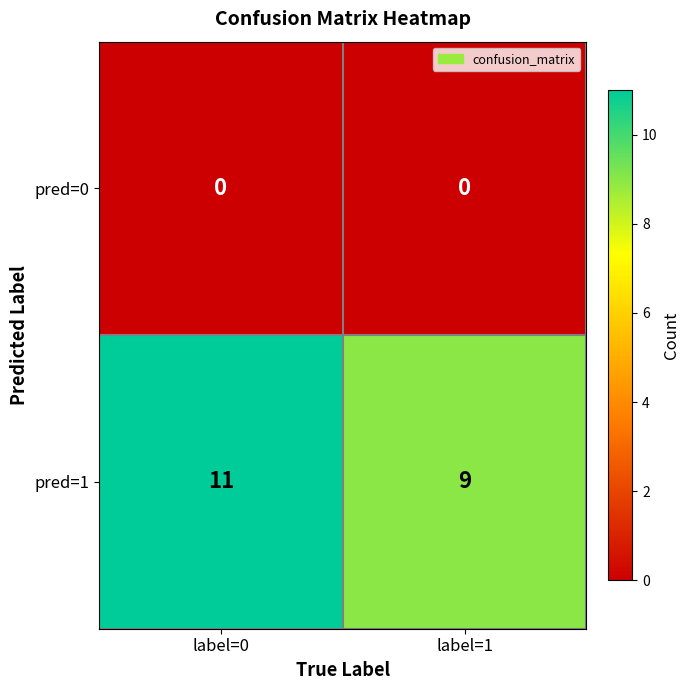

What is the average value of the pred=1 series?

10